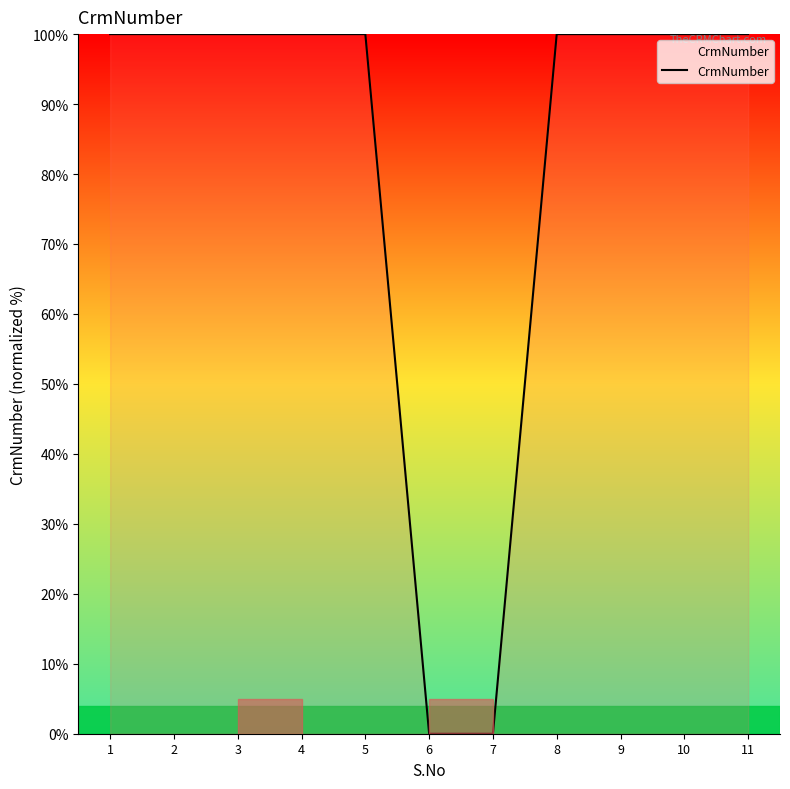

How many points are lower than both their immediate neighbors (excluding endpoints)?

1